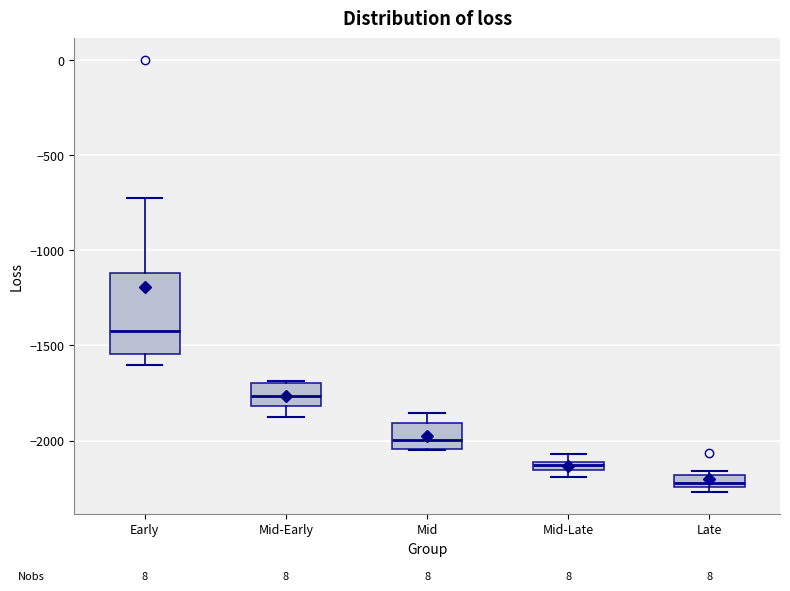

Where does the median line of the box for Mid sit on the y-axis? The values are not printed on the chart, so give them approximately, as read against the axis.

-2000